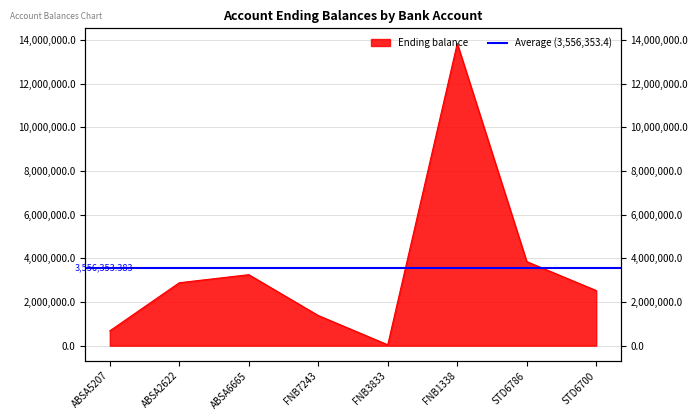

Count the number of categories in the chart.

8